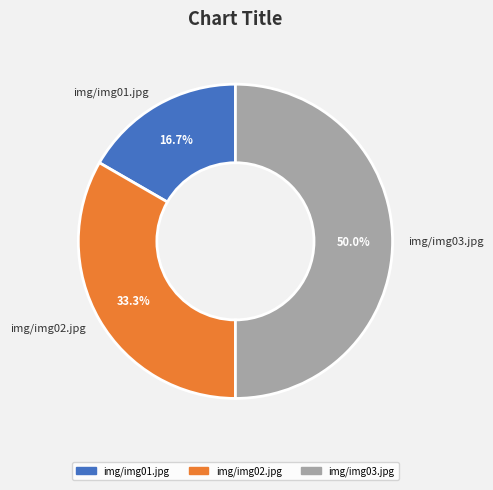

How many segments does this pie chart have?

3